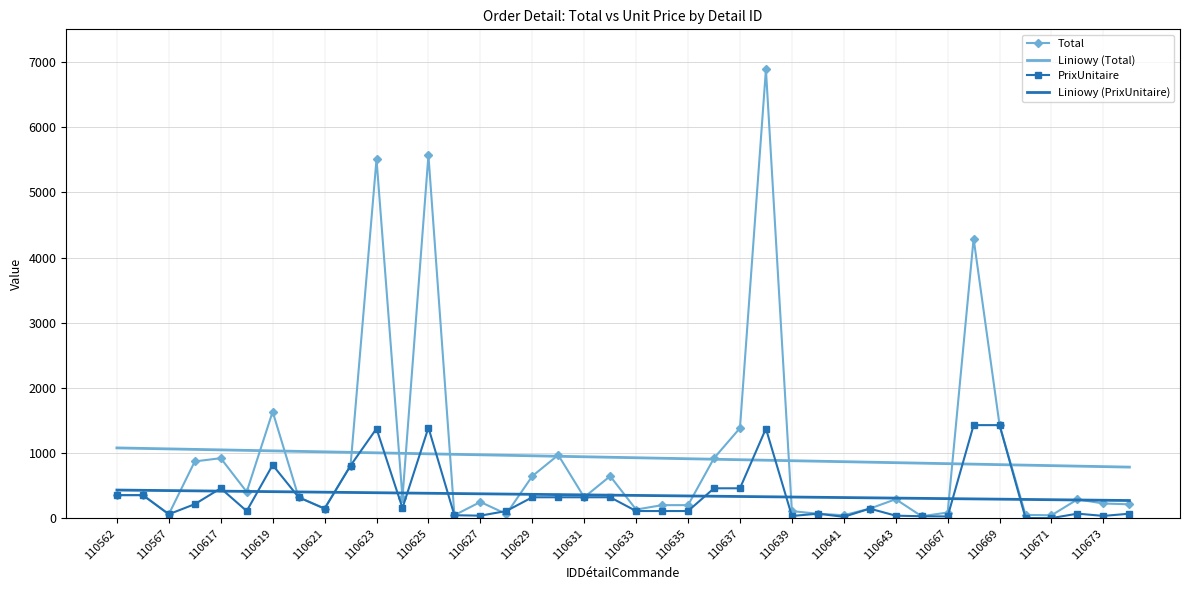

Rank the series by their maximum value, from lowest to highest.

Liniowy (PrixUnitaire), Liniowy (Total), PrixUnitaire, Total